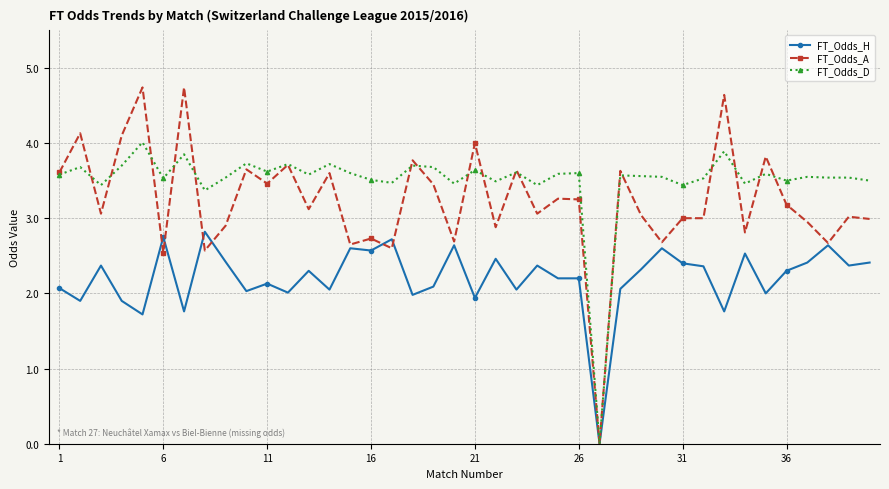

Which series has the largest total across all categories?

FT_Odds_D